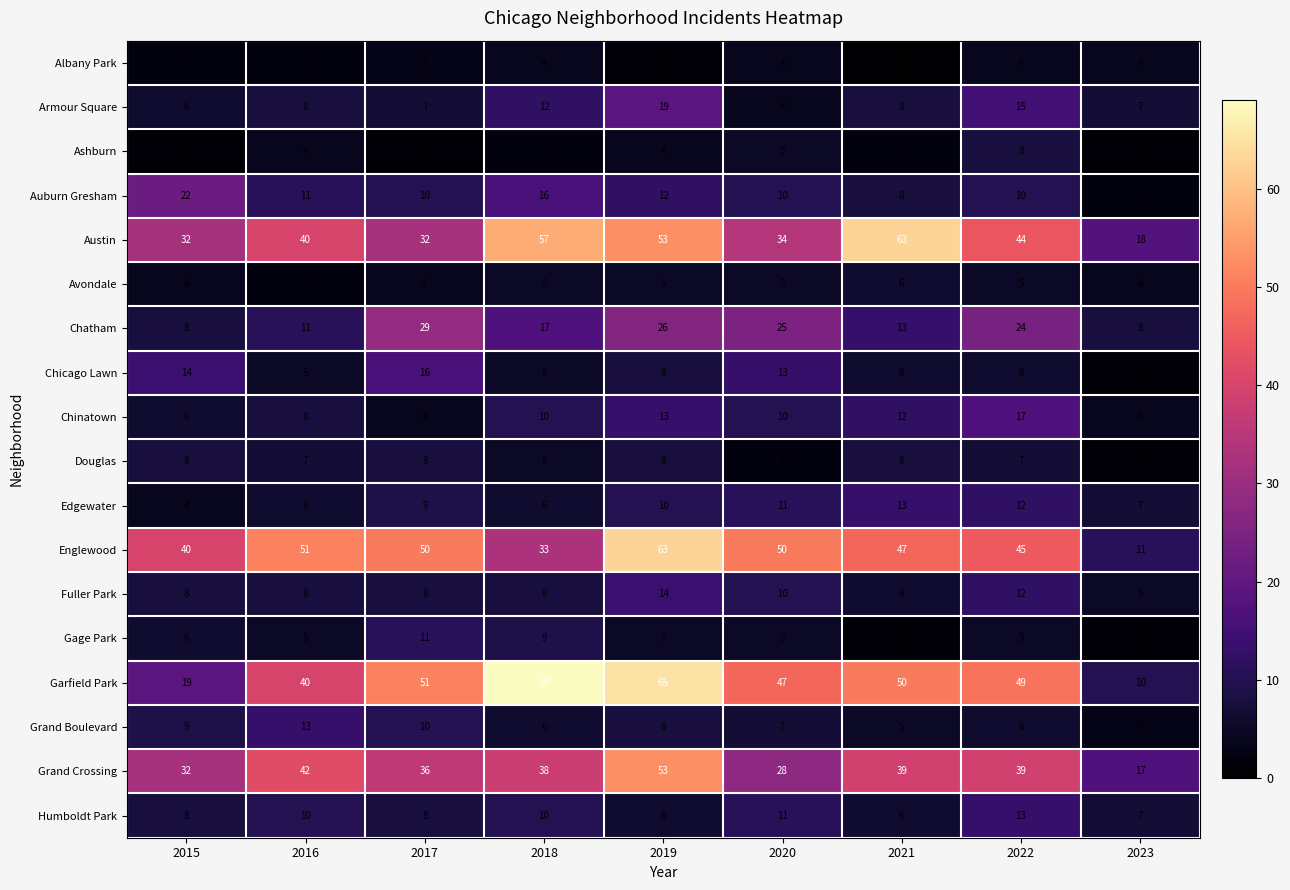

What is the greatest value displayed?

69